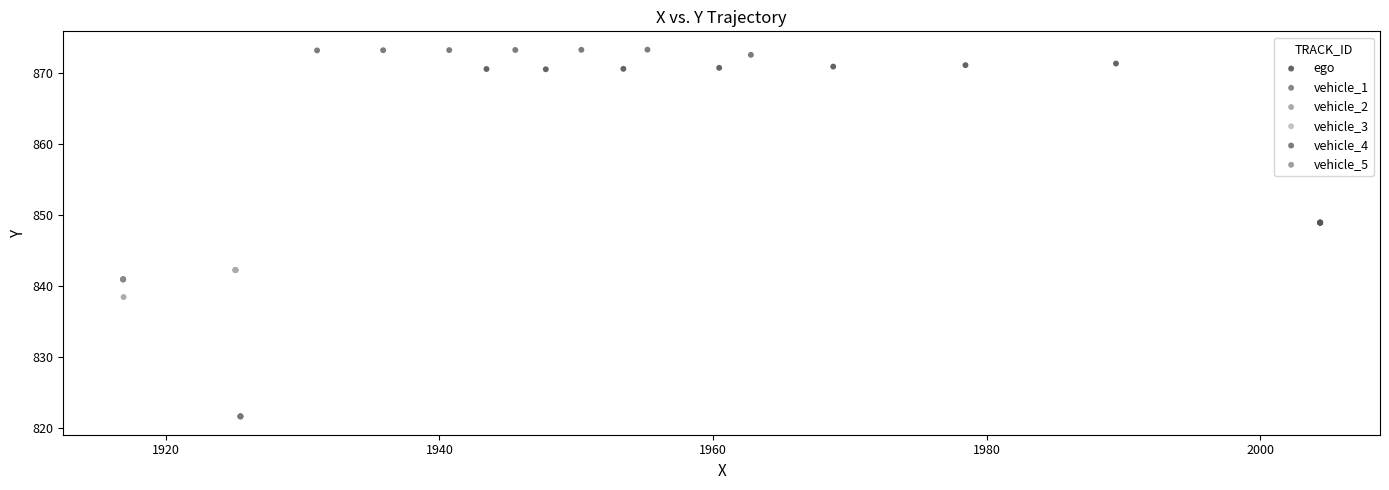

Which series contains the lowest Y value?

vehicle_5